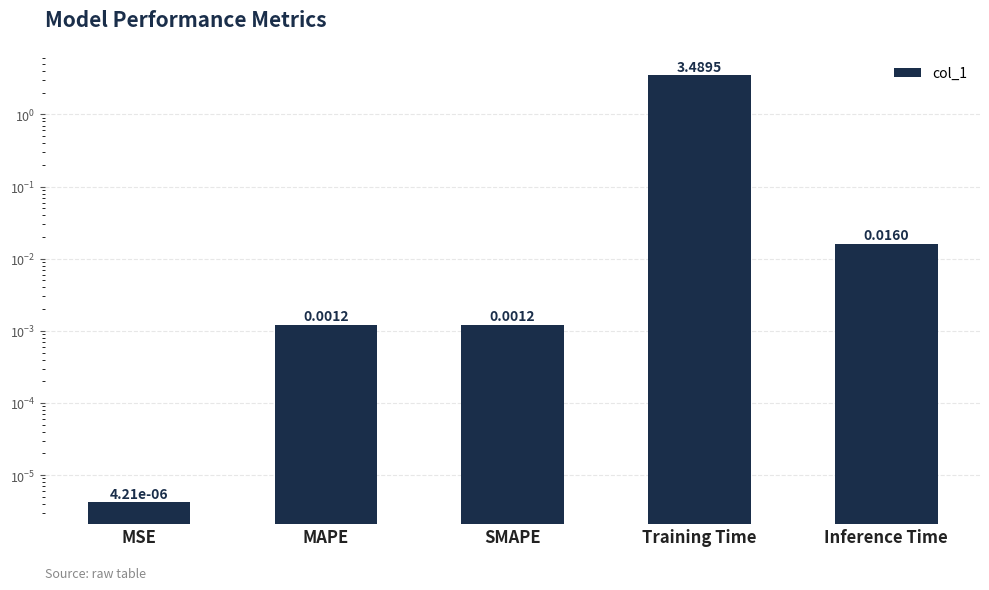

Reading left to right, list all the values displayed in this chart.

0.0	0.0	0.0	3.5	0.0